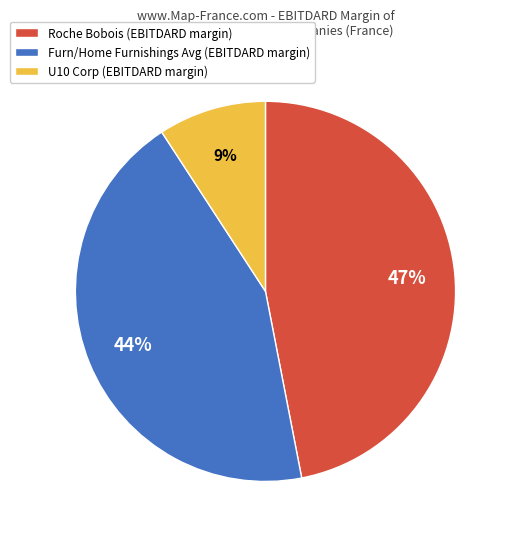

The Roche Bobois (EBITDARD margin) slice represents 55% of the pie. True or false?

False